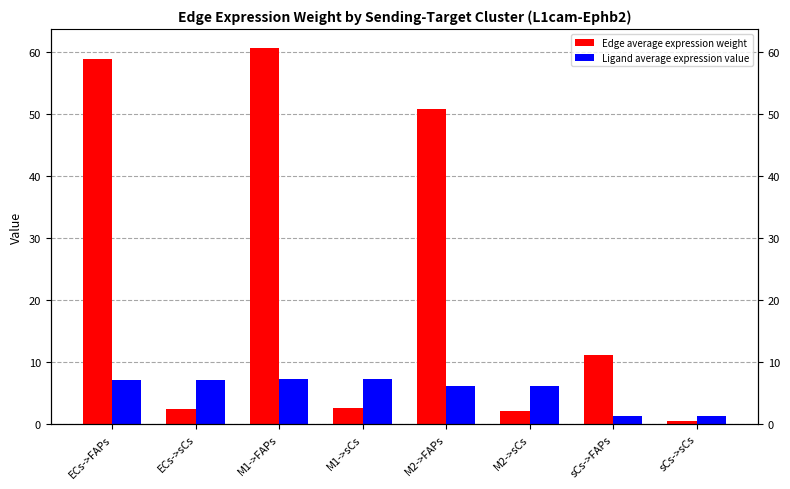

What is the difference between the maximum and second lowest values in the Edge average expression weight series?

58.6